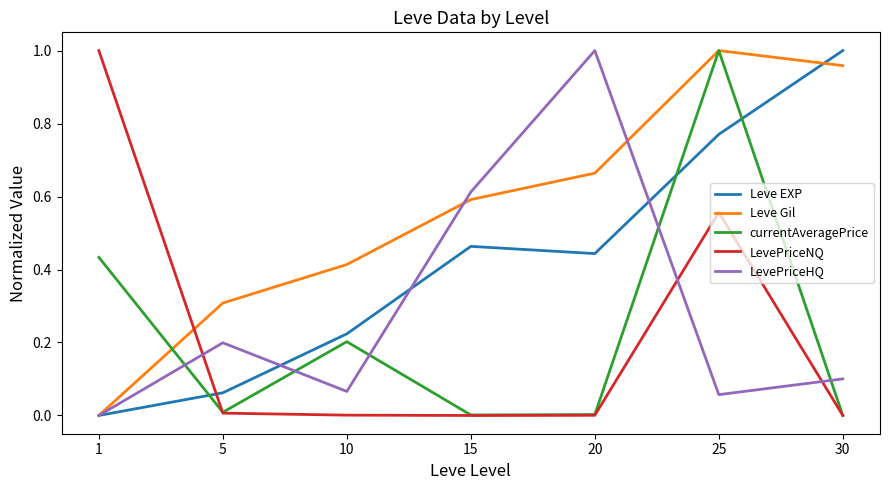

True or false: LevePriceNQ has a value of 0.5 at 15.

False